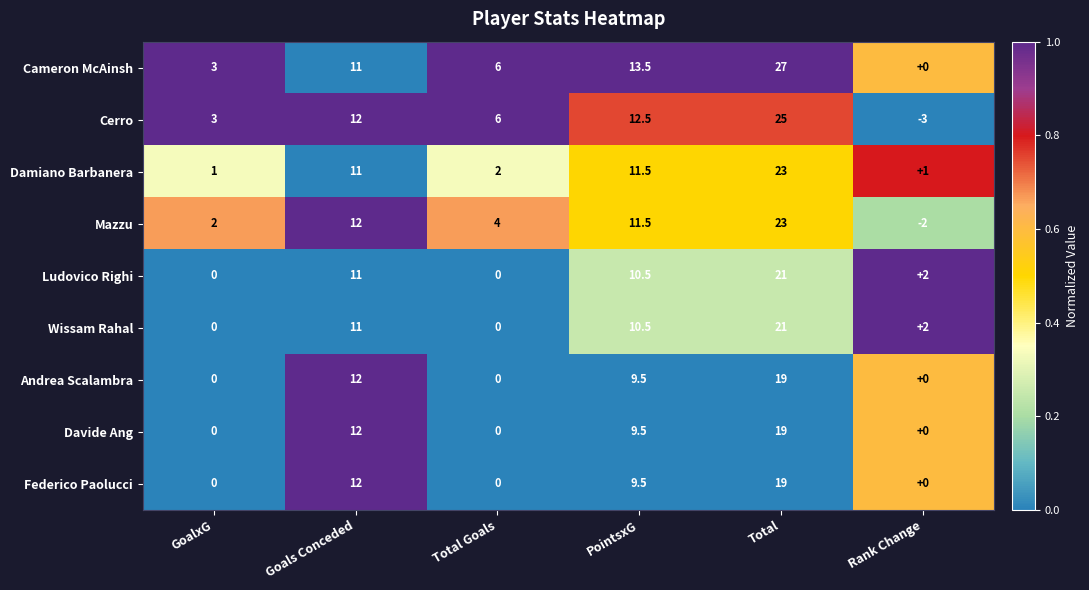

What is the total value across all series at Goals Conceded?

104.0